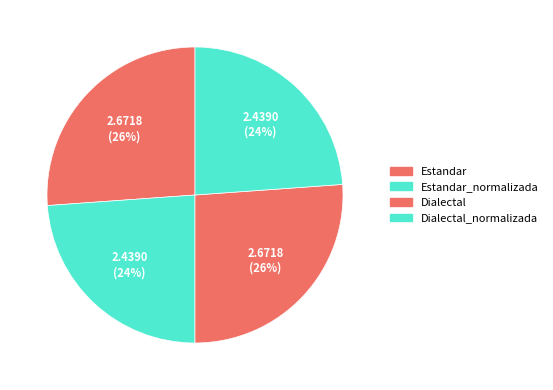

Do Dialectal and Estandar together represent more than half of the pie?

Yes